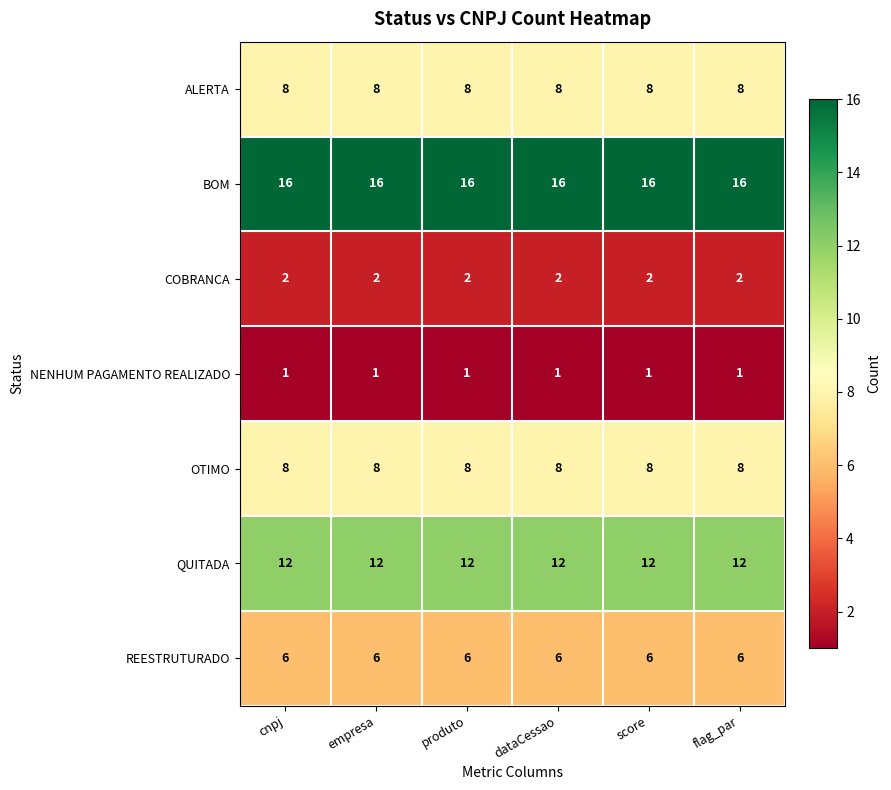

What is the total value across all series at dataCessao?

53